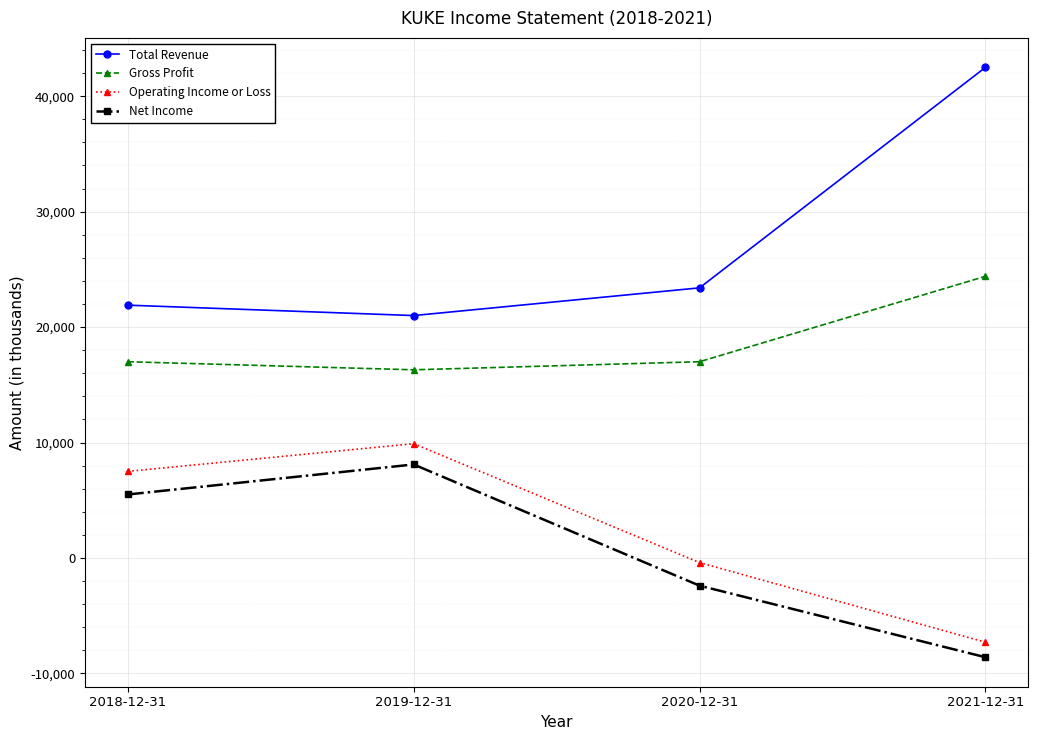

Is the value of Gross Profit at 2020-12-31 greater than the value of Operating Income or Loss at 2019-12-31?

Yes